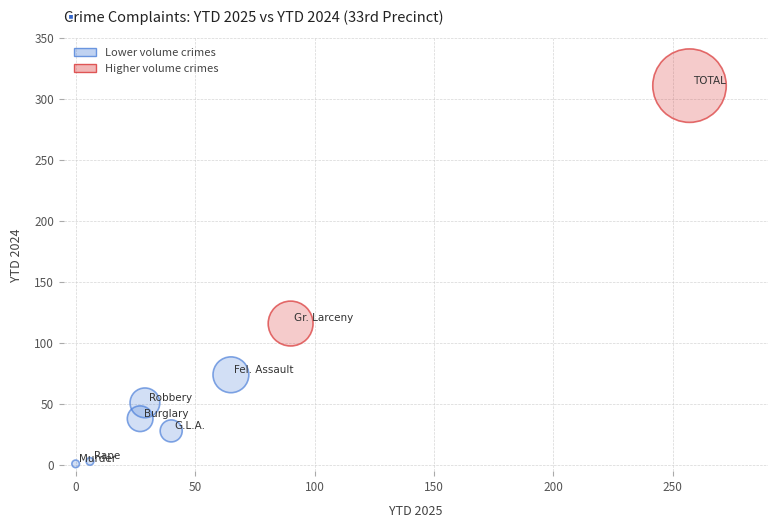

What Y value in the scatter plot is closest to 156?

116